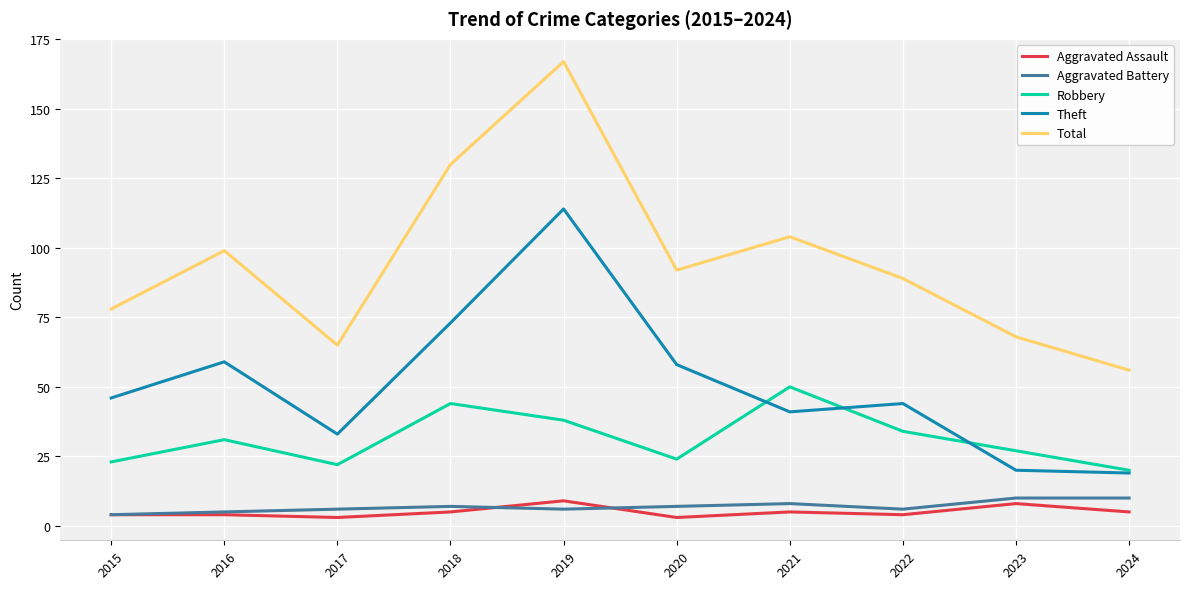

True or false: Aggravated Assault has more than 0 interior local peaks.

True